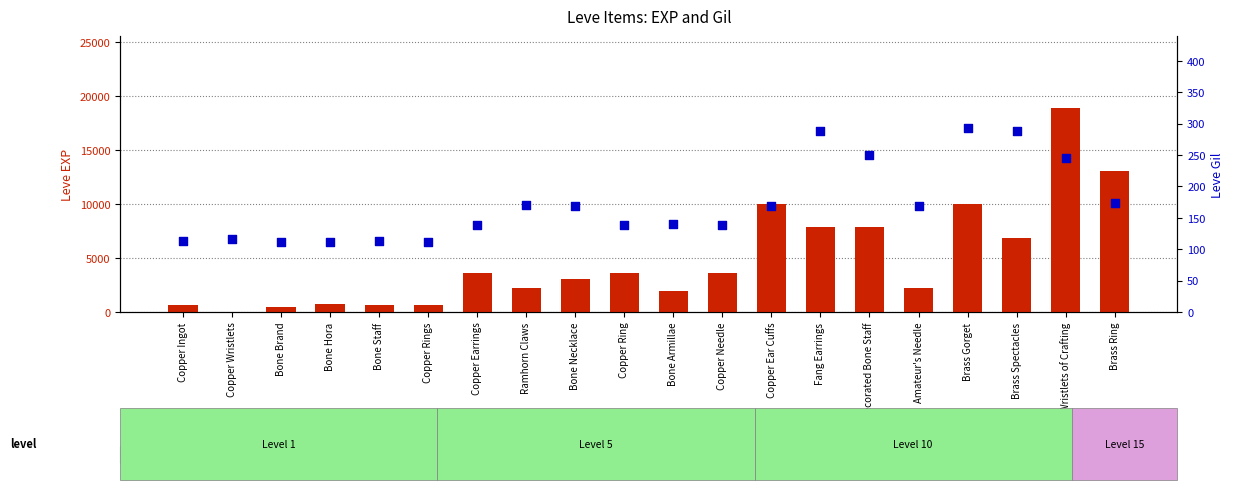

Is the value of Leve Gil at Copper Ingot greater than the value of Leve EXP at Brass Gorget?

No